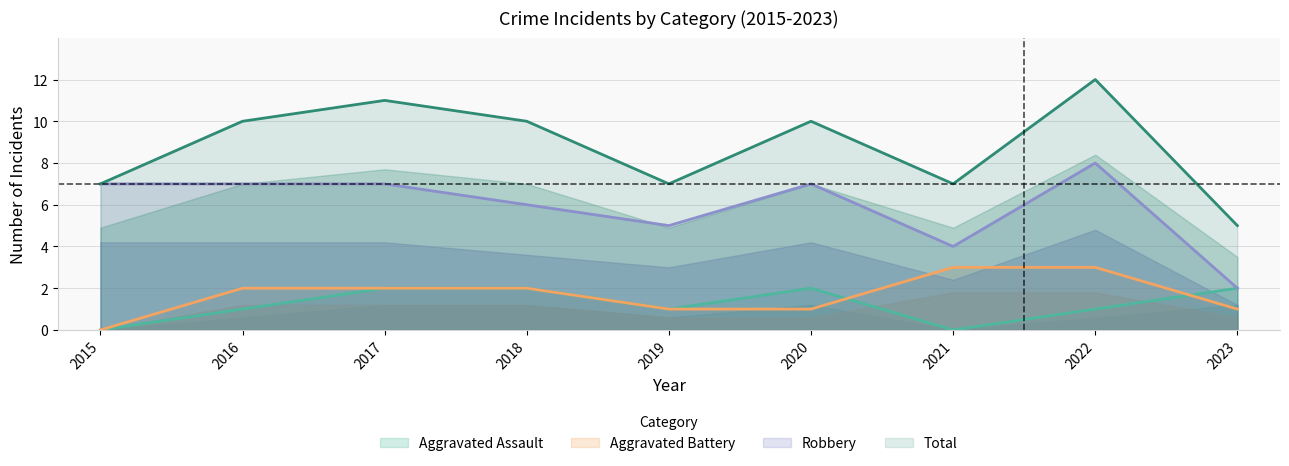

What is the sum of the Robbery values at 2019 and 2021?

9